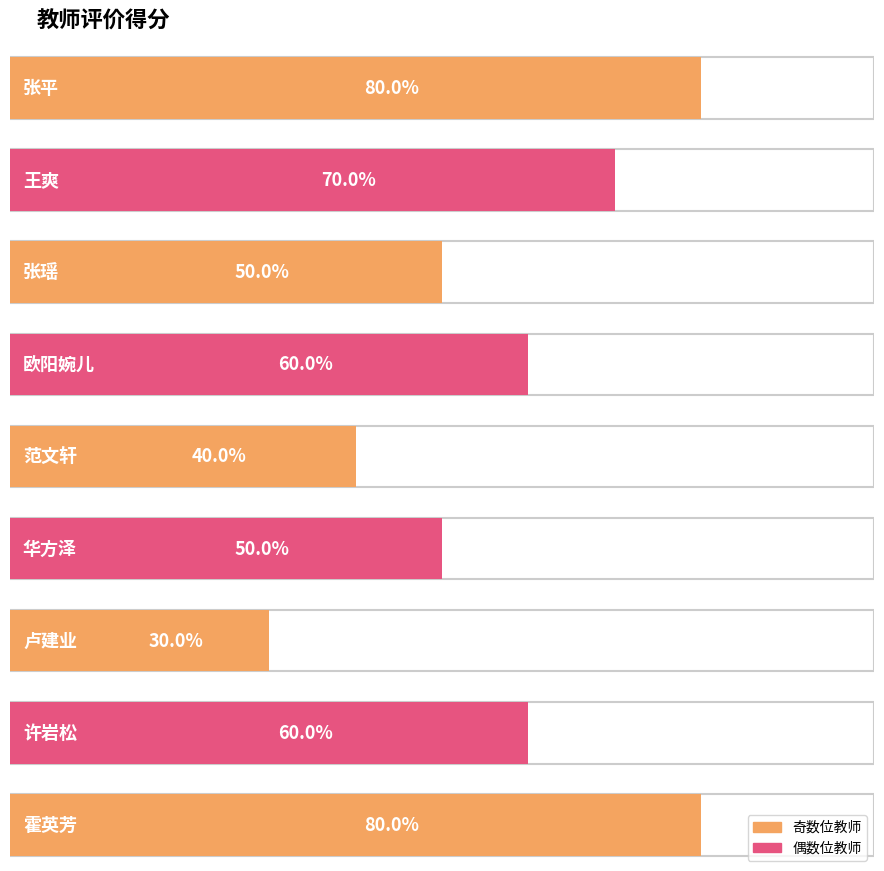

Approximately how many times larger is the value at 张平 compared to 欧阳婉儿?

1.3